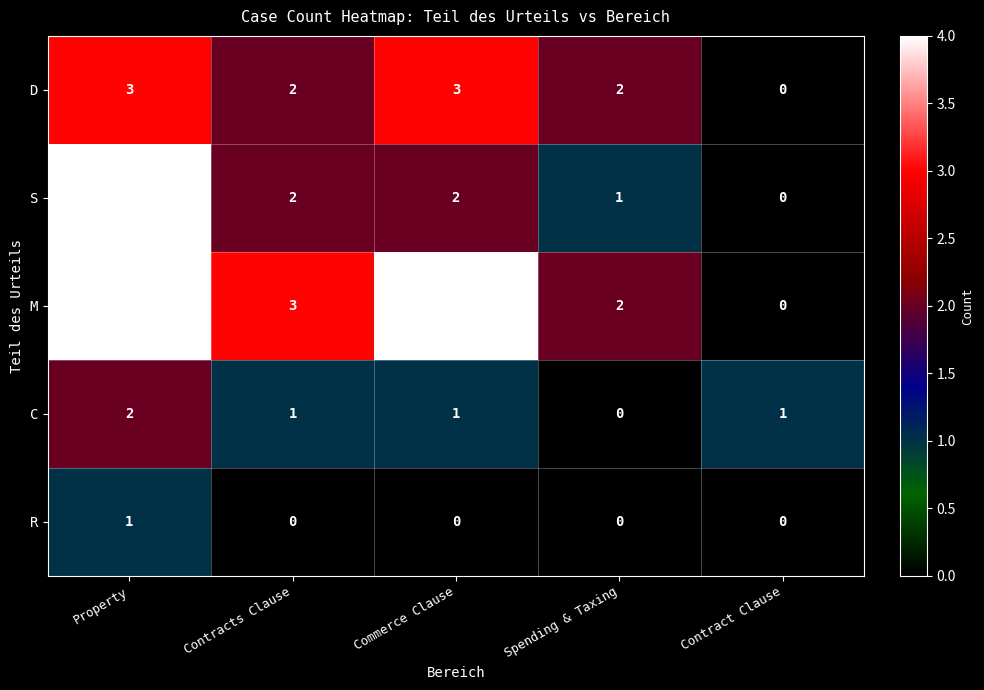

Count the number of categories in the chart.

5